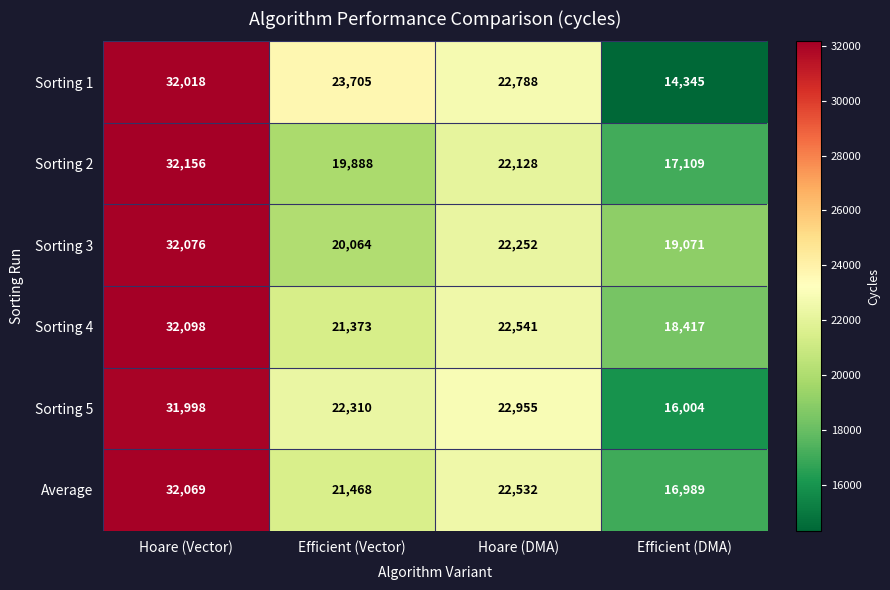

At which category is the sum across all series the highest?

Hoare (Vector)